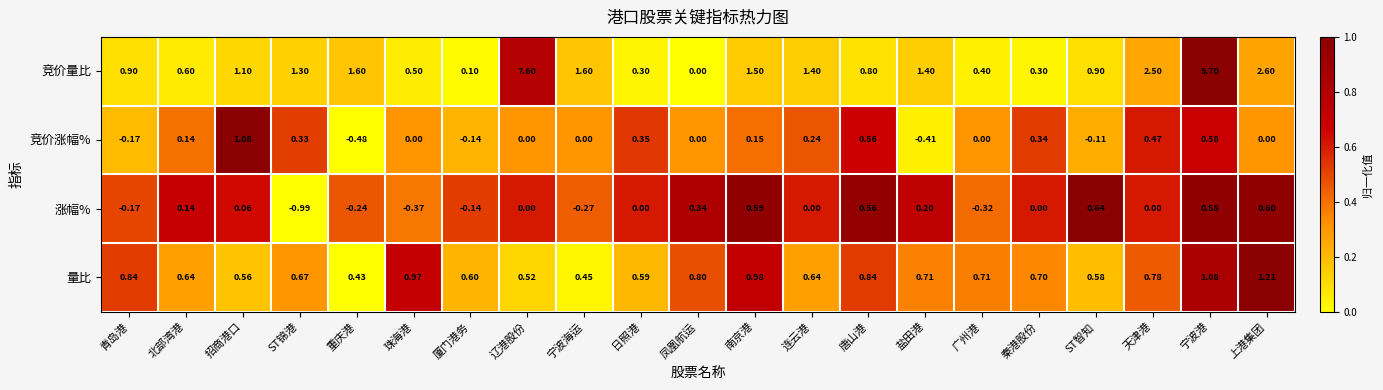

How many series are shown in this chart?

4